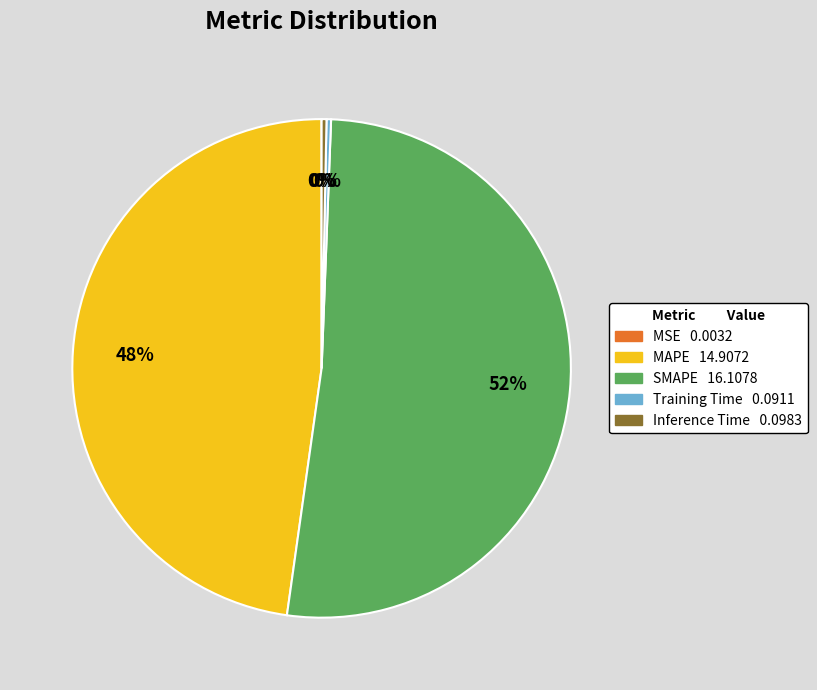

To the nearest percent, what portion does MAPE represent?

48%